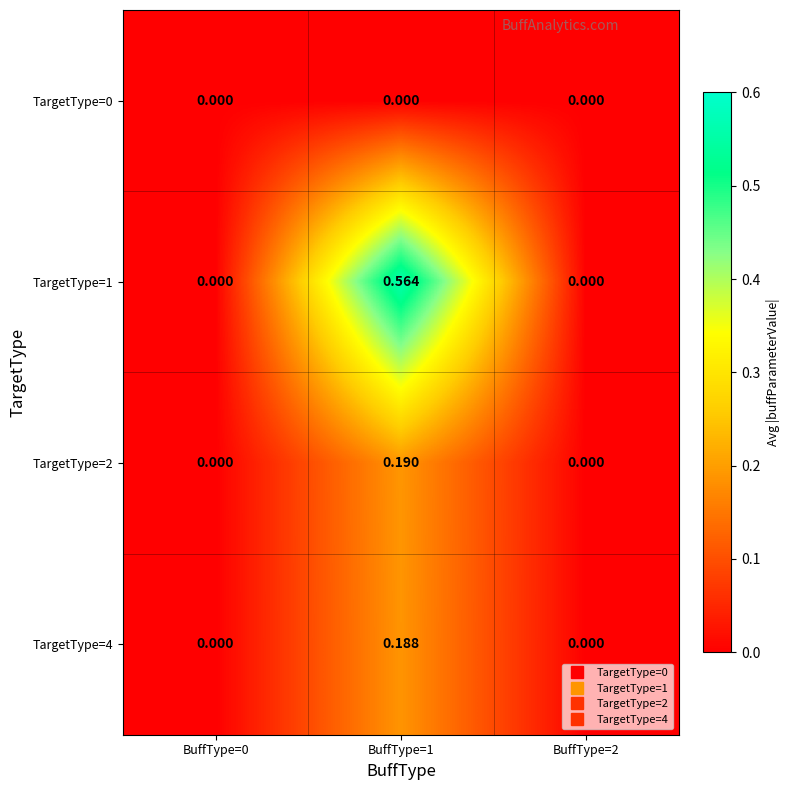

Is the value of TargetType=4 at BuffType=2 greater than the value of TargetType=1 at BuffType=1?

No